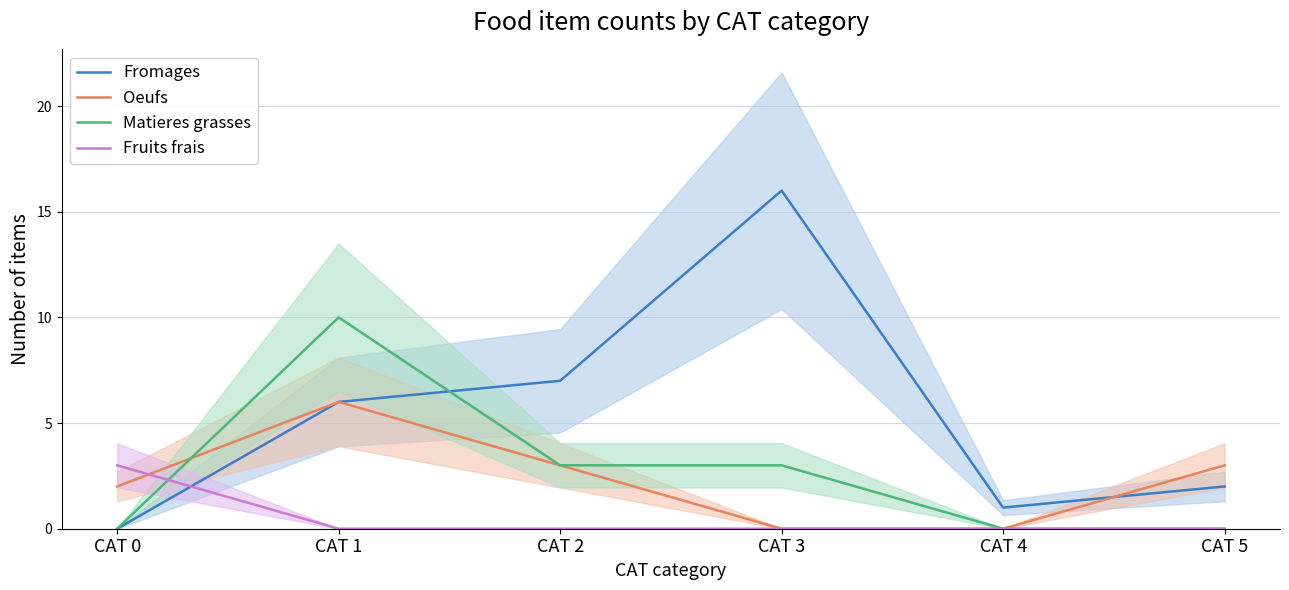

Is this an area chart (filled region under the line)?

No